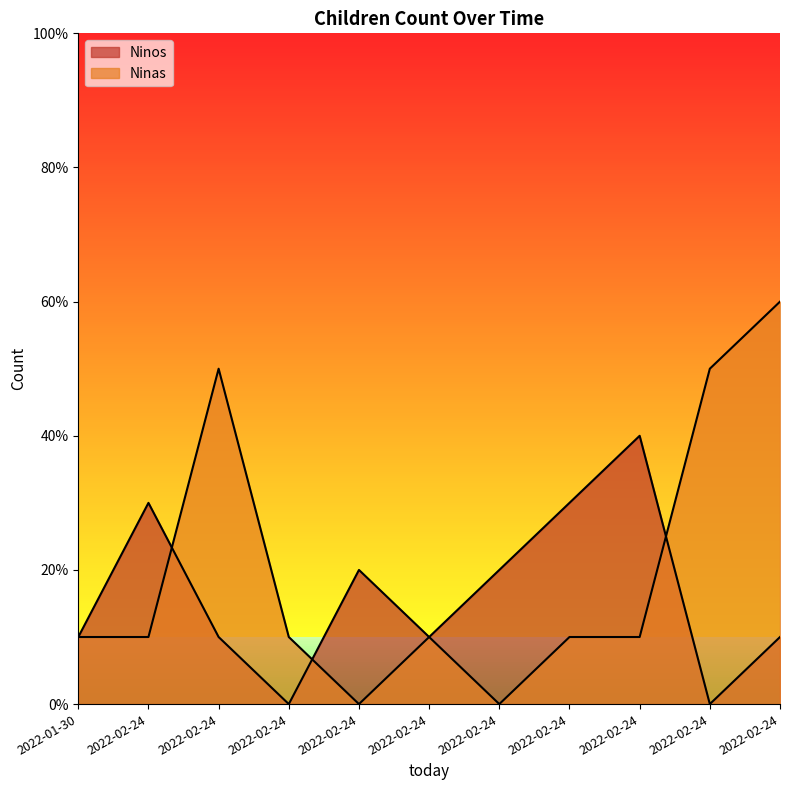

What is the maximum value shown in the chart?

6